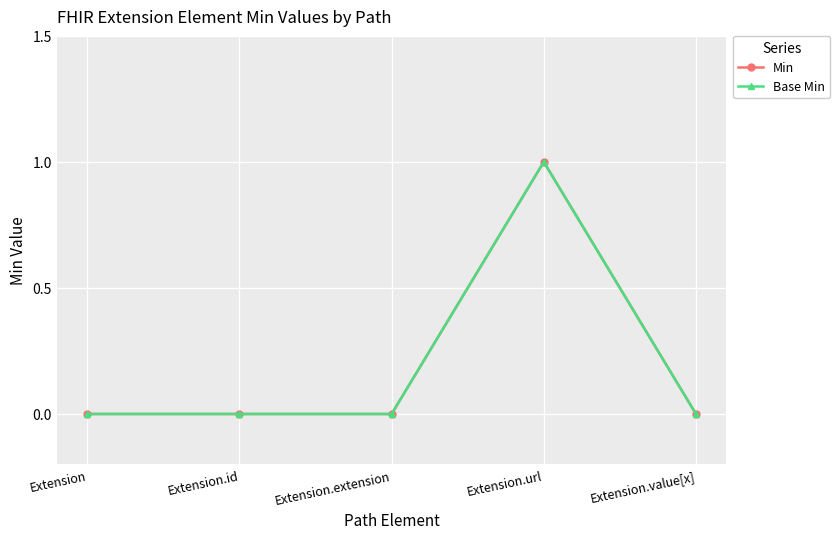

At how many categories does at least one series exceed 0?

1